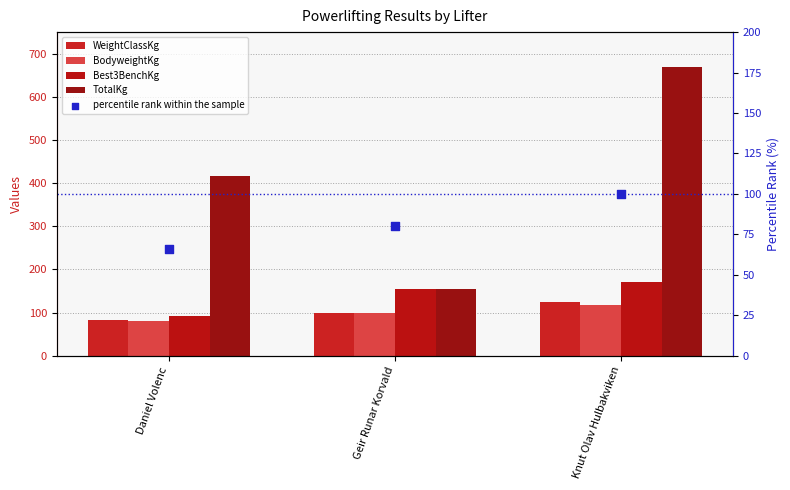

What is the total value across all series at Geir Runar Korvald?

588.1